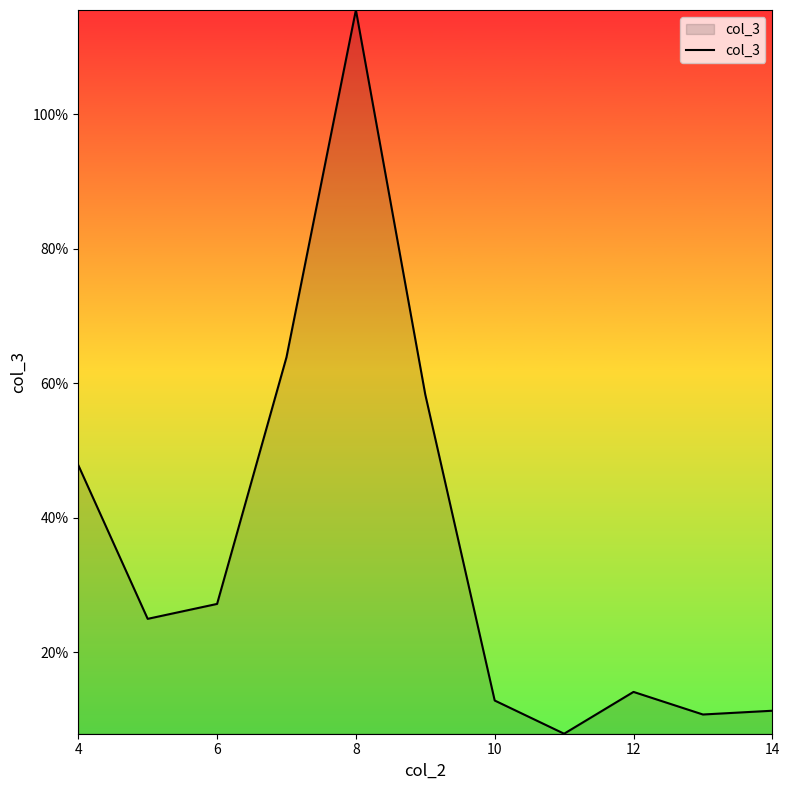

Does the chart display data point markers on the line(s)?

No